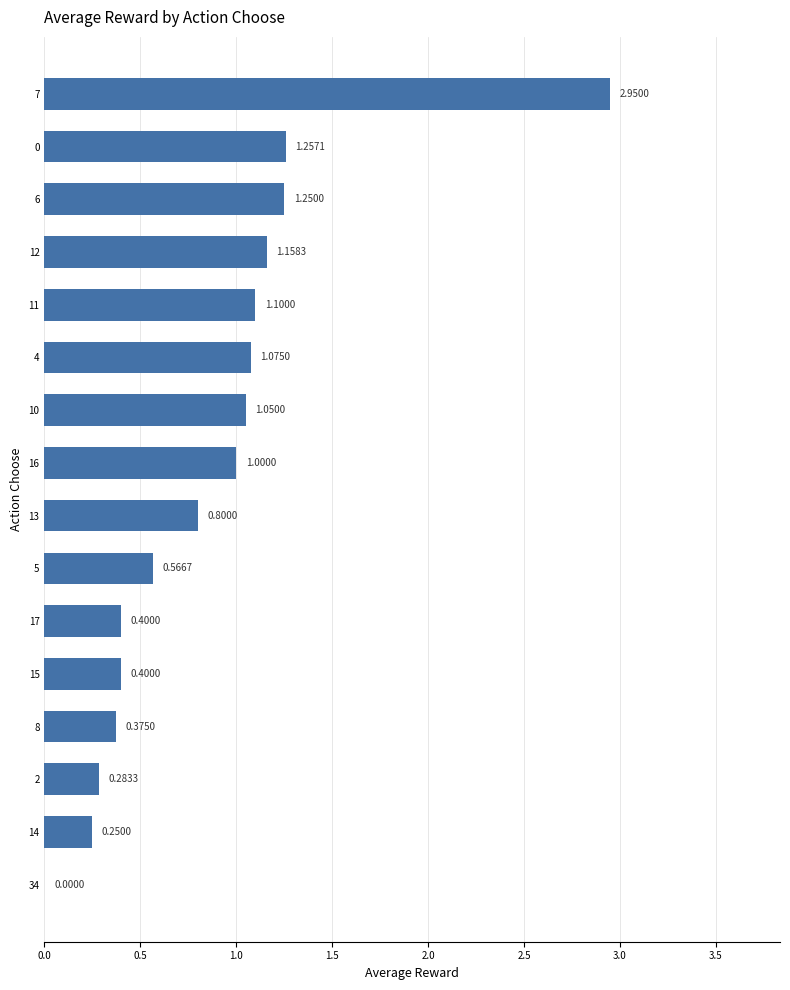

Which has a higher value, 4 or 14?

4